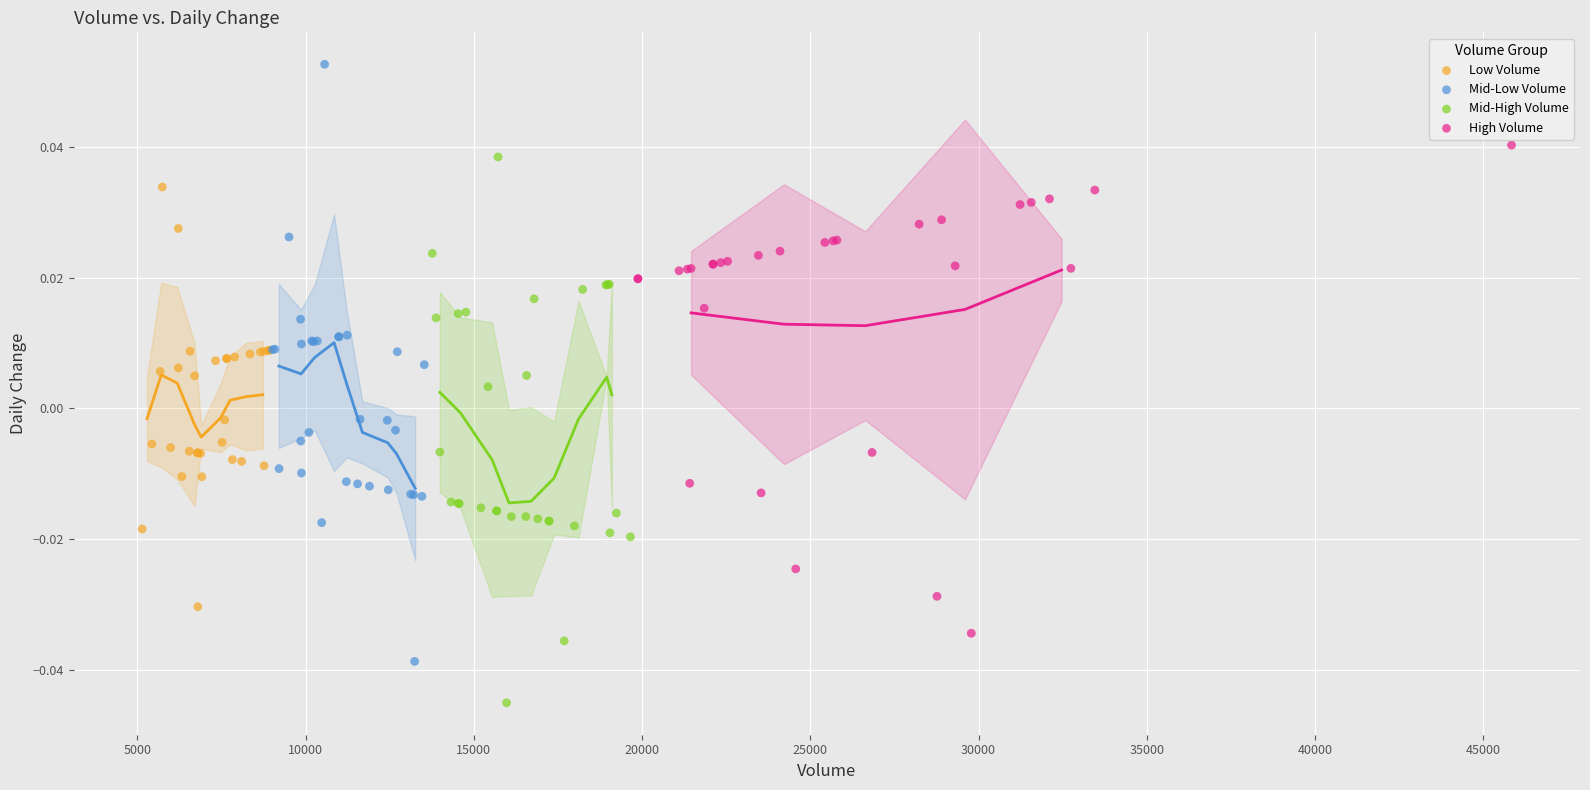

What are all the series names shown in the legend?

Low Volume, Mid-Low Volume, Mid-High Volume, High Volume